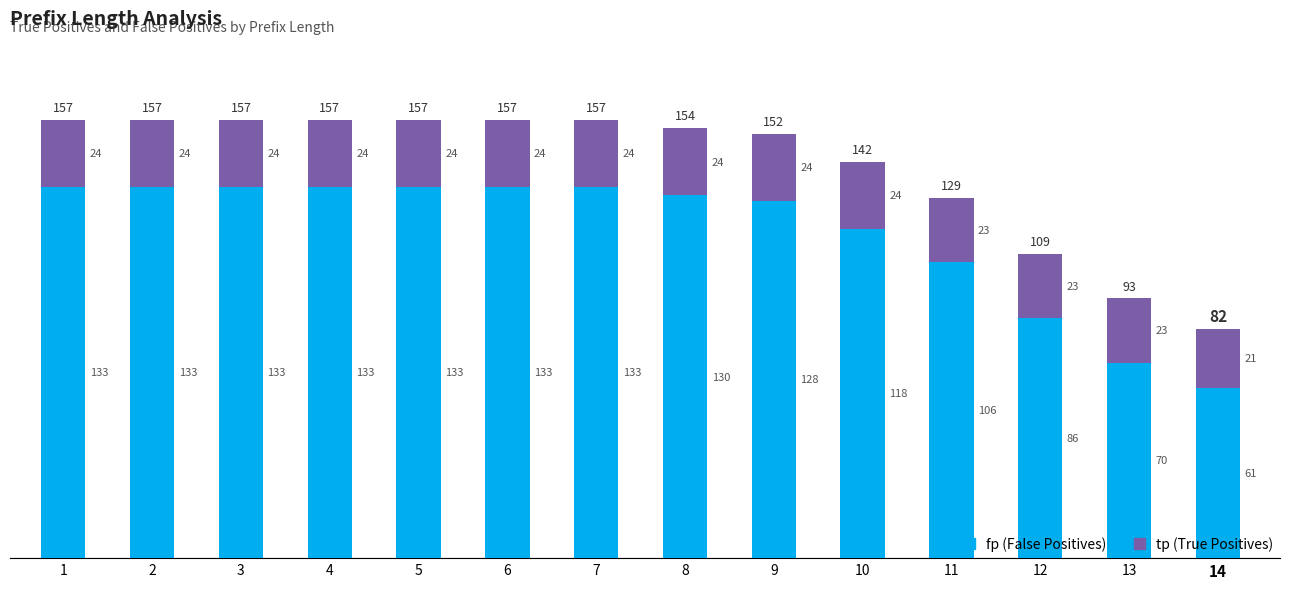

What is the total value across all series at 1?

157